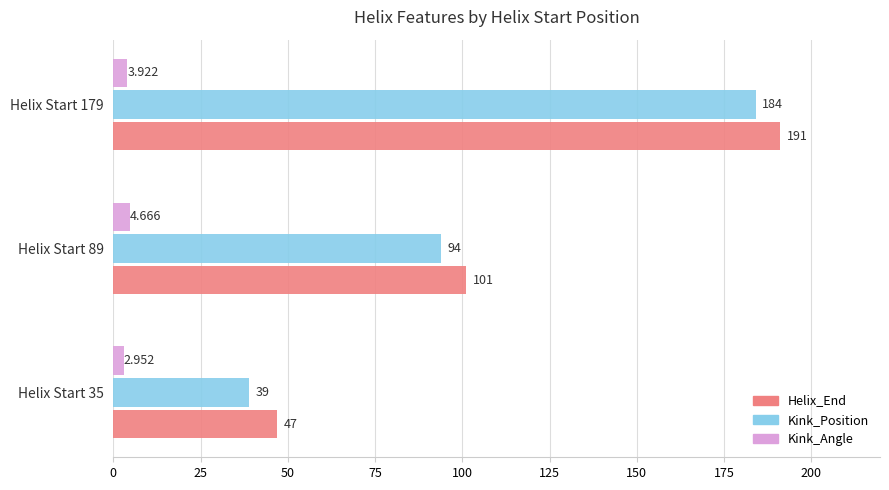

Which series has the widest spread of values?

Kink_Position